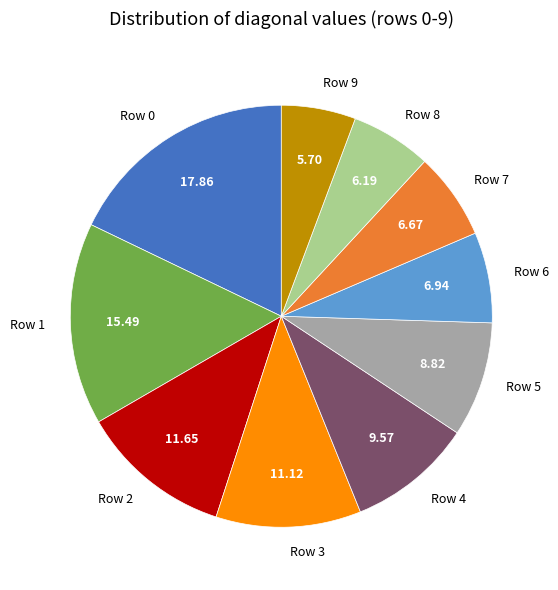

Is Row 4 the majority of the pie?

No